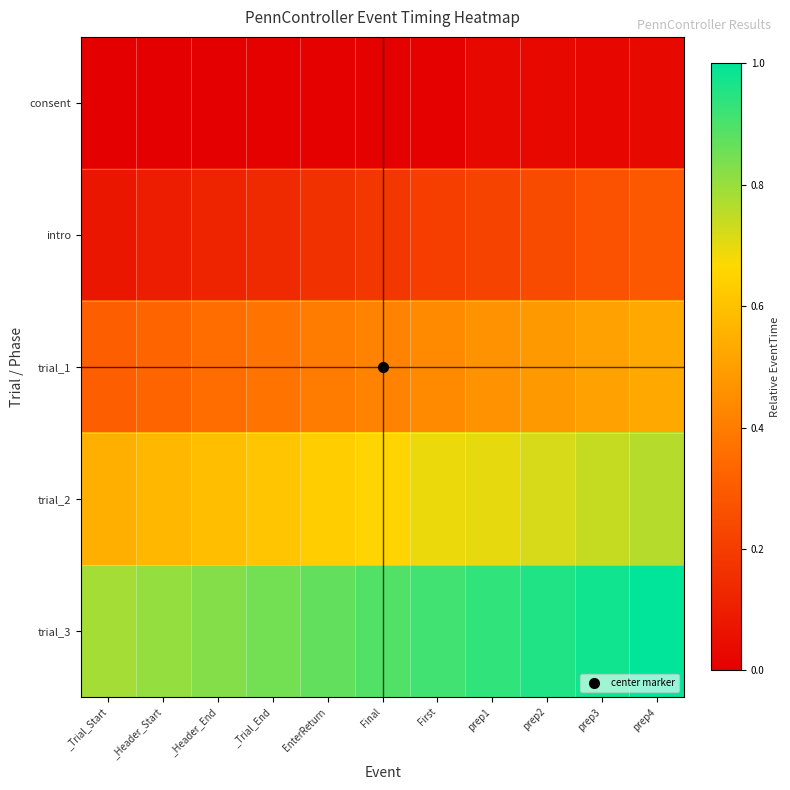

What is the spread (max minus min) of values at _Trial_Start?

0.8